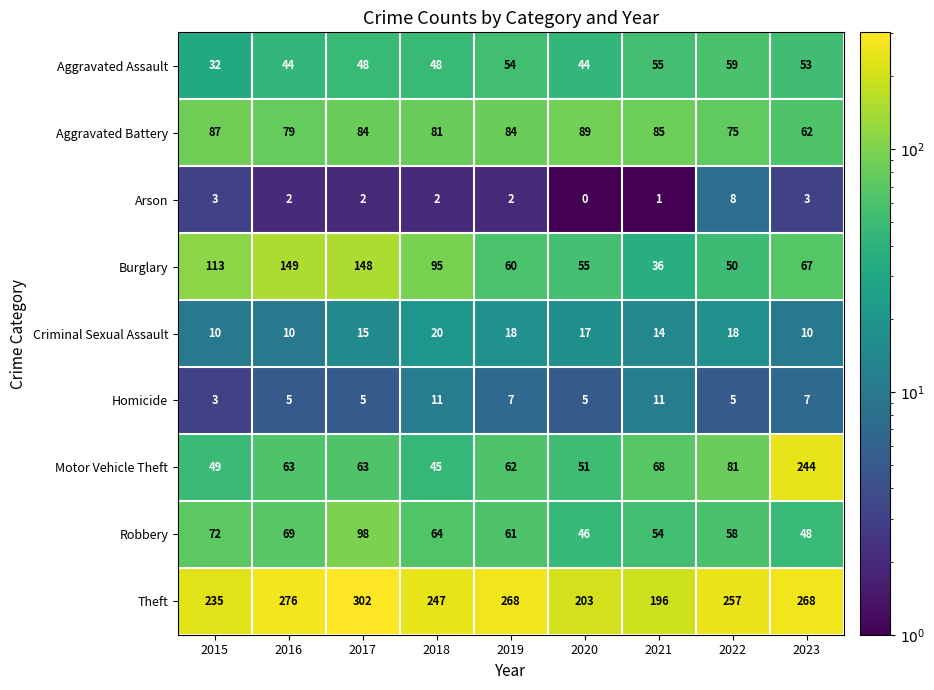

Which series has the largest total across all categories?

Theft